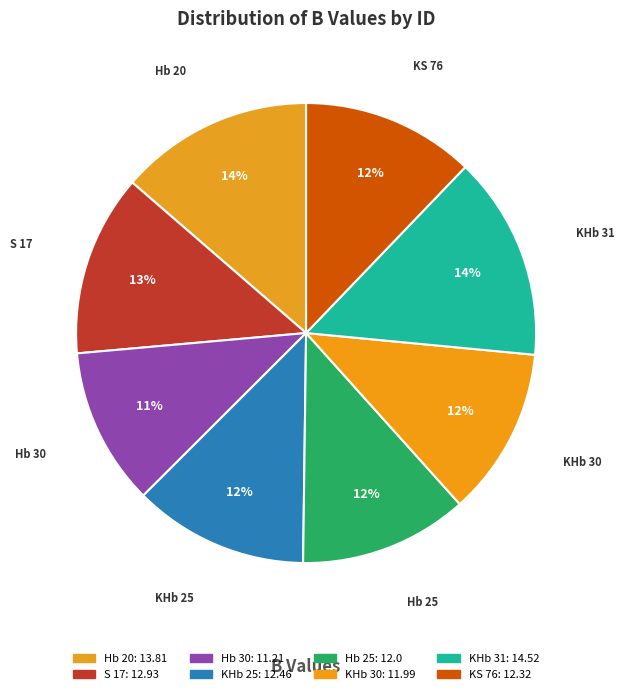

Count the number of slices in the pie.

8